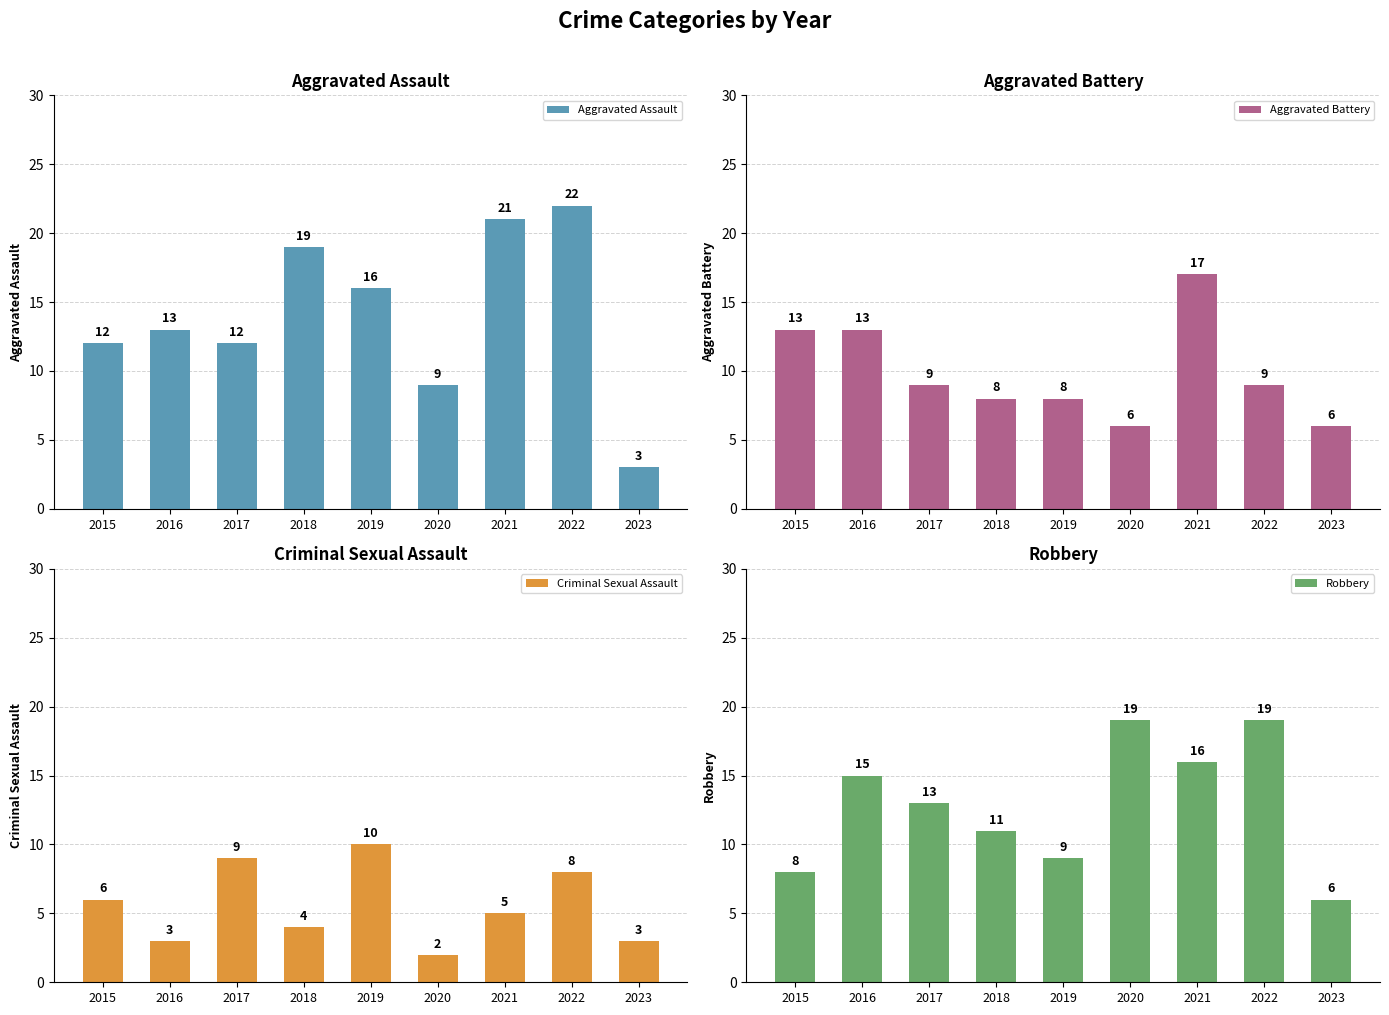

Which has a higher value, 2019 or 2015?

2019